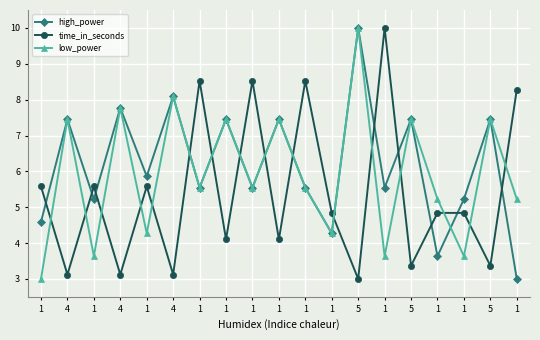

What is the average value of the high_power series?

6.2